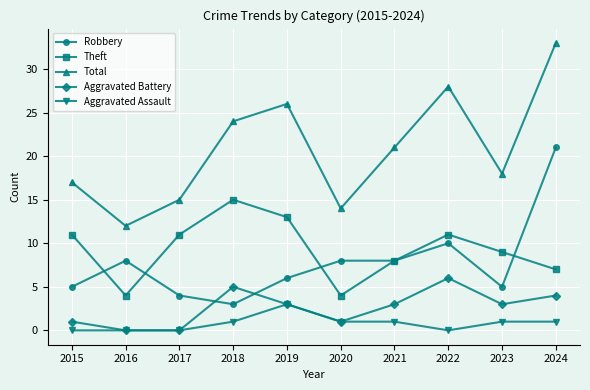

Reading right to left, transcribe all the data shown in this chart.

Robbery: 21	5	10	8	8	6	3	4	8	5
Theft: 7	9	11	8	4	13	15	11	4	11
Total: 33	18	28	21	14	26	24	15	12	17
Aggravated Battery: 4	3	6	3	1	3	5	0	0	1
Aggravated Assault: 1	1	0	1	1	3	1	0	0	0